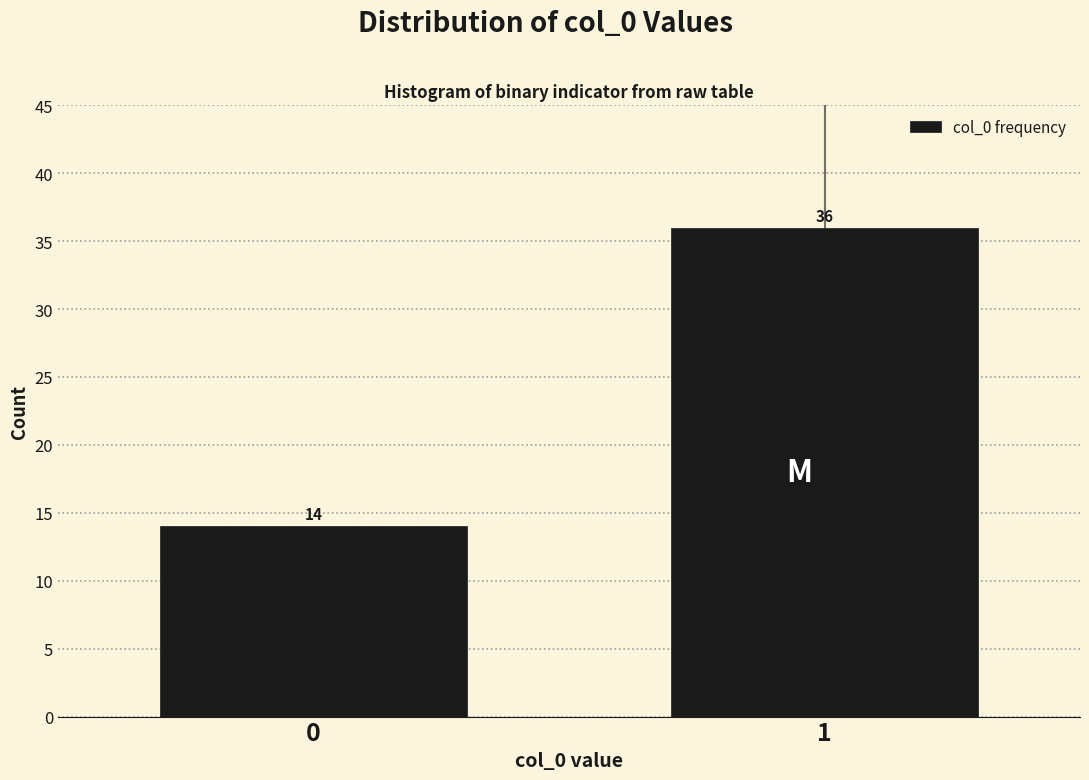

Reading left to right, list all the values displayed in this chart.

14	36